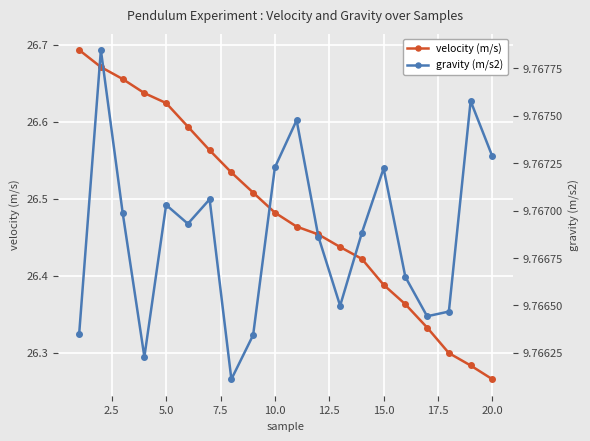

Which category has the lowest value in the velocity (m/s) series?

20.0